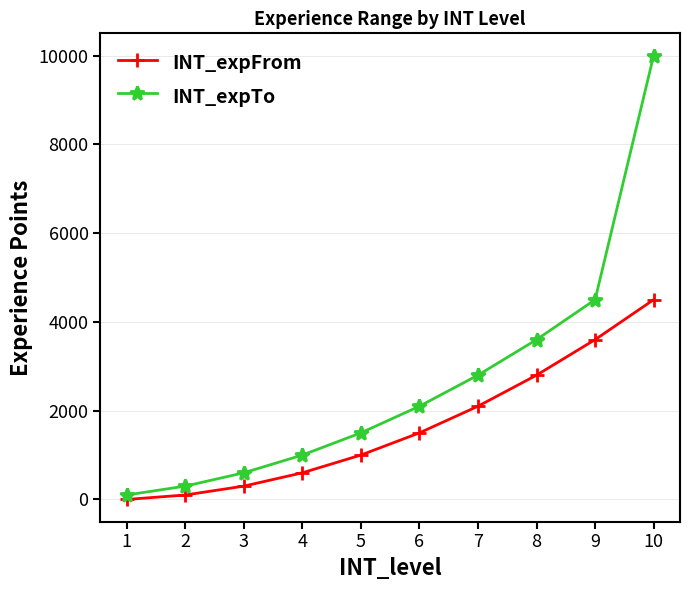

List the series in order of their overall mean, highest first.

INT_expTo, INT_expFrom